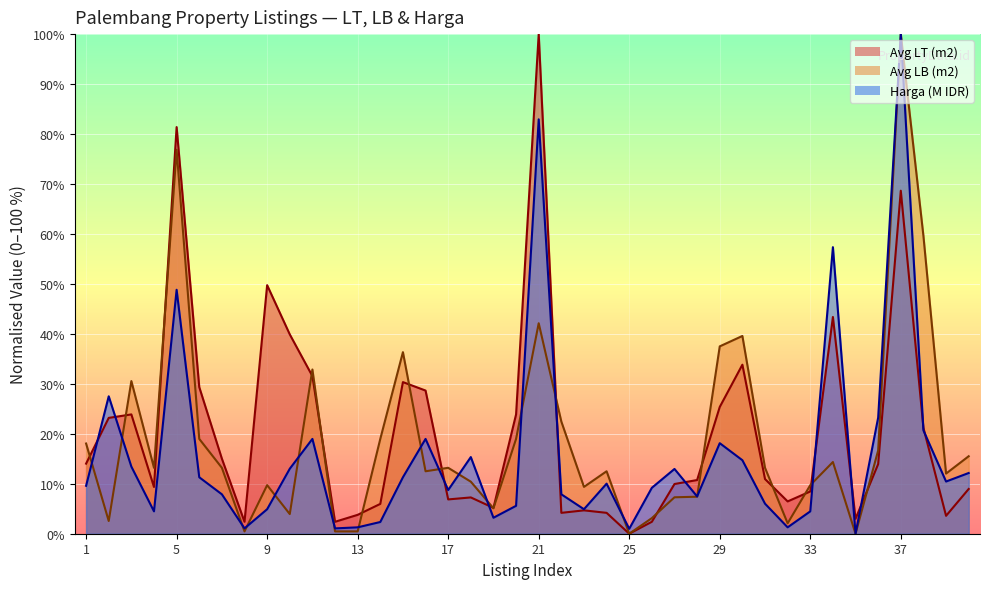

At which category is the sum across all series the highest?

37